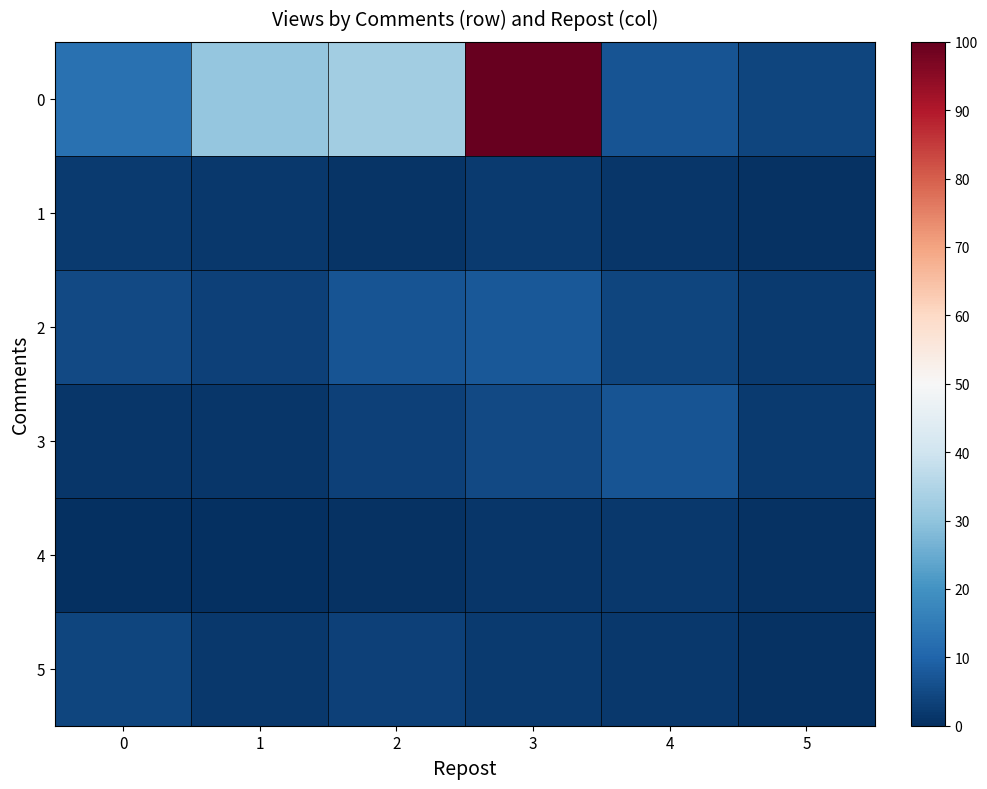

Rank the series at 0 from lowest to highest value.

4, 3, 1, 5, 2, 0